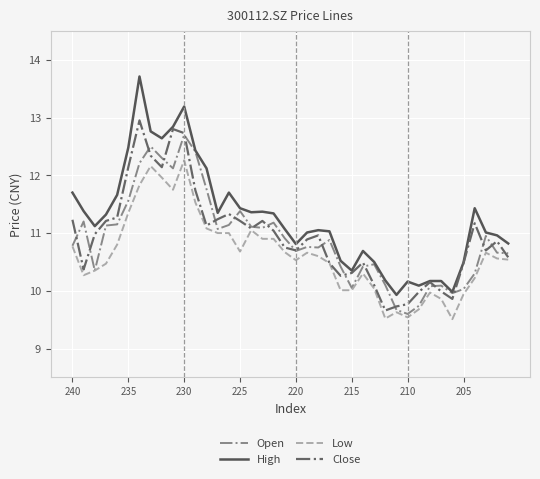

Which series has the largest range (max minus min)?

High